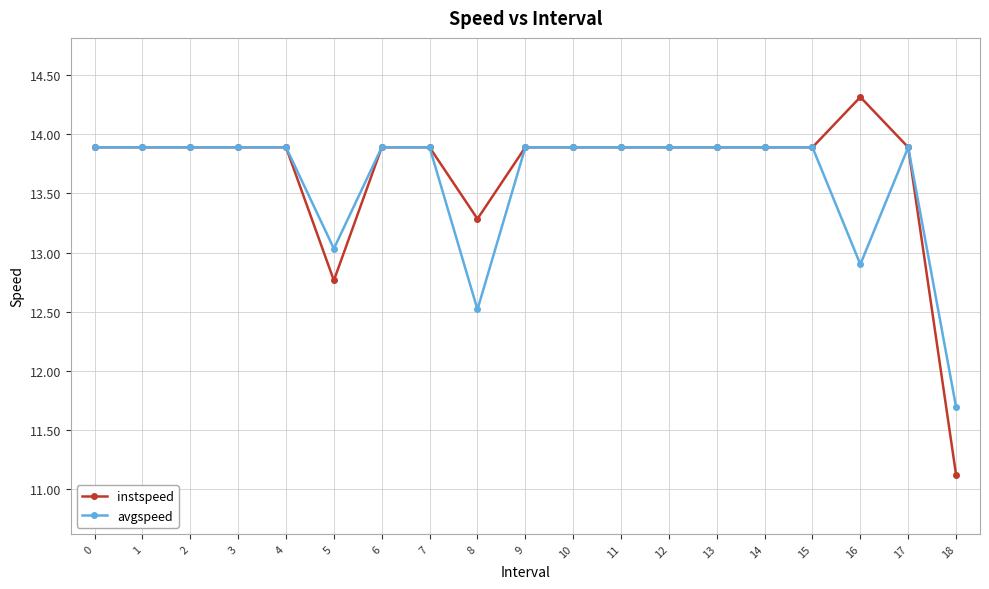

Which category has the lowest value across all series?

18